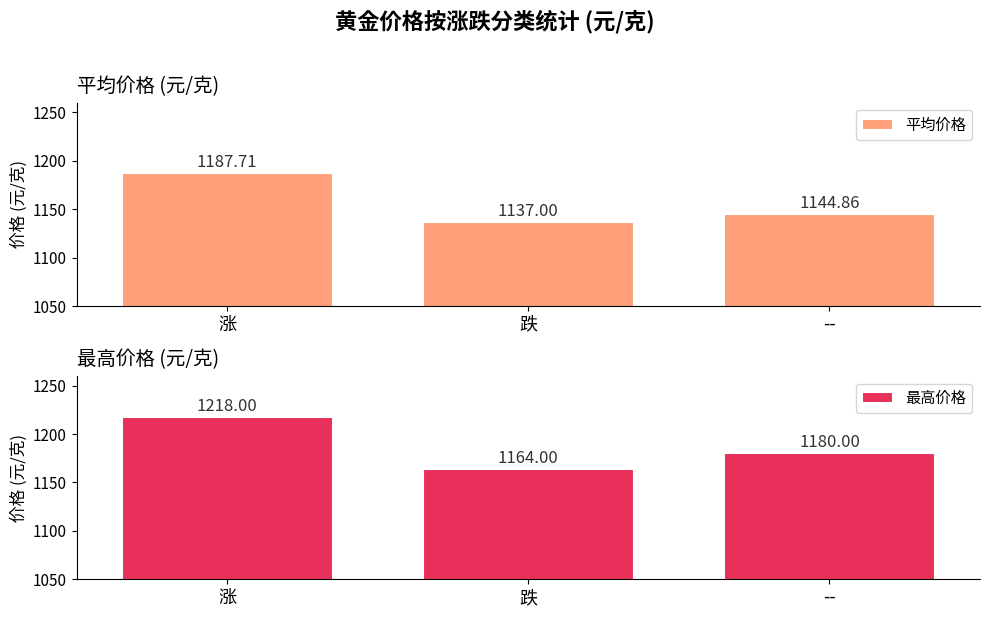

Which category has the highest value in the 平均价格 series?

涨